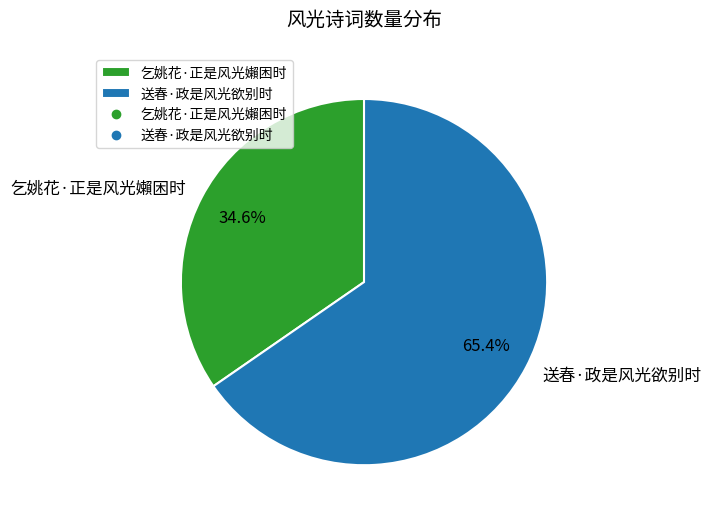

How many slices are in this pie chart?

2